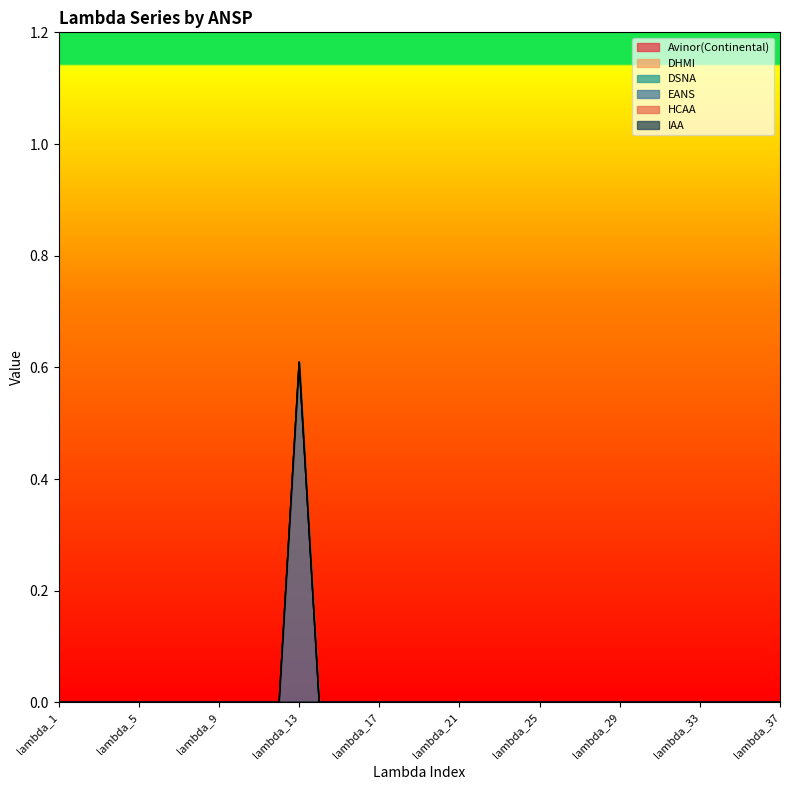

Reading right to left, list all the values displayed in this chart.

Avinor(Continental): lambda_37=0.0	lambda_36=0.0	lambda_35=0.0	lambda_34=0.0	lambda_33=0.0	lambda_32=0.0	lambda_31=0.0	lambda_30=0.0	lambda_29=0.0	lambda_28=0.0	lambda_27=0.0	lambda_26=0.0	lambda_25=0.0	lambda_24=0.0	lambda_23=0.0	lambda_22=0.0	lambda_21=0.0	lambda_20=0.0	lambda_19=0.0	lambda_18=0.0	lambda_17=0.0	lambda_16=0.0	lambda_15=0.0	lambda_14=0.0	lambda_13=0.0	lambda_12=0.0	lambda_11=0.0	lambda_10=0.0	lambda_9=0.0	lambda_8=0.0	lambda_7=0.0	lambda_6=0.0	lambda_5=0.0	lambda_4=0.0	lambda_3=0.0	lambda_2=0.0	lambda_1=0.0
DHMI: lambda_37=0.0	lambda_36=0.0	lambda_35=0.0	lambda_34=0.0	lambda_33=0.0	lambda_32=0.0	lambda_31=0.0	lambda_30=0.0	lambda_29=0.0	lambda_28=0.0	lambda_27=0.0	lambda_26=0.0	lambda_25=0.0	lambda_24=0.0	lambda_23=0.0	lambda_22=0.0	lambda_21=0.0	lambda_20=0.0	lambda_19=0.0	lambda_18=0.0	lambda_17=0.0	lambda_16=0.0	lambda_15=0.0	lambda_14=0.0	lambda_13=0.0	lambda_12=0.0	lambda_11=0.0	lambda_10=0.0	lambda_9=0.0	lambda_8=0.0	lambda_7=0.0	lambda_6=0.0	lambda_5=0.0	lambda_4=0.0	lambda_3=0.0	lambda_2=0.0	lambda_1=0.0
DSNA: lambda_37=0.0	lambda_36=0.0	lambda_35=0.0	lambda_34=0.0	lambda_33=0.0	lambda_32=0.0	lambda_31=0.0	lambda_30=0.0	lambda_29=0.0	lambda_28=0.0	lambda_27=0.0	lambda_26=0.0	lambda_25=0.0	lambda_24=0.0	lambda_23=0.0	lambda_22=0.0	lambda_21=0.0	lambda_20=0.0	lambda_19=0.0	lambda_18=0.0	lambda_17=0.0	lambda_16=0.0	lambda_15=0.0	lambda_14=0.0	lambda_13=0.0	lambda_12=0.0	lambda_11=0.0	lambda_10=0.0	lambda_9=0.0	lambda_8=0.0	lambda_7=0.0	lambda_6=0.0	lambda_5=0.0	lambda_4=0.0	lambda_3=0.0	lambda_2=0.0	lambda_1=0.0
EANS: lambda_37=0.0	lambda_36=0.0	lambda_35=0.0	lambda_34=0.0	lambda_33=0.0	lambda_32=0.0	lambda_31=0.0	lambda_30=0.0	lambda_29=0.0	lambda_28=0.0	lambda_27=0.0	lambda_26=0.0	lambda_25=0.0	lambda_24=0.0	lambda_23=0.0	lambda_22=0.0	lambda_21=0.0	lambda_20=0.0	lambda_19=0.0	lambda_18=0.0	lambda_17=0.0	lambda_16=0.0	lambda_15=0.0	lambda_14=0.0	lambda_13=0.6	lambda_12=0.0	lambda_11=0.0	lambda_10=0.0	lambda_9=0.0	lambda_8=0.0	lambda_7=0.0	lambda_6=0.0	lambda_5=0.0	lambda_4=0.0	lambda_3=0.0	lambda_2=0.0	lambda_1=0.0
HCAA: lambda_37=0.0	lambda_36=0.0	lambda_35=0.0	lambda_34=0.0	lambda_33=0.0	lambda_32=0.0	lambda_31=0.0	lambda_30=0.0	lambda_29=0.0	lambda_28=0.0	lambda_27=0.0	lambda_26=0.0	lambda_25=0.0	lambda_24=0.0	lambda_23=0.0	lambda_22=0.0	lambda_21=0.0	lambda_20=0.0	lambda_19=0.0	lambda_18=0.0	lambda_17=0.0	lambda_16=0.0	lambda_15=0.0	lambda_14=0.0	lambda_13=0.0	lambda_12=0.0	lambda_11=0.0	lambda_10=0.0	lambda_9=0.0	lambda_8=0.0	lambda_7=0.0	lambda_6=0.0	lambda_5=0.0	lambda_4=0.0	lambda_3=0.0	lambda_2=0.0	lambda_1=0.0
IAA: lambda_37=0.0	lambda_36=0.0	lambda_35=0.0	lambda_34=0.0	lambda_33=0.0	lambda_32=0.0	lambda_31=0.0	lambda_30=0.0	lambda_29=0.0	lambda_28=0.0	lambda_27=0.0	lambda_26=0.0	lambda_25=0.0	lambda_24=0.0	lambda_23=0.0	lambda_22=0.0	lambda_21=0.0	lambda_20=0.0	lambda_19=0.0	lambda_18=0.0	lambda_17=0.0	lambda_16=0.0	lambda_15=0.0	lambda_14=0.0	lambda_13=0.0	lambda_12=0.0	lambda_11=0.0	lambda_10=0.0	lambda_9=0.0	lambda_8=0.0	lambda_7=0.0	lambda_6=0.0	lambda_5=0.0	lambda_4=0.0	lambda_3=0.0	lambda_2=0.0	lambda_1=0.0